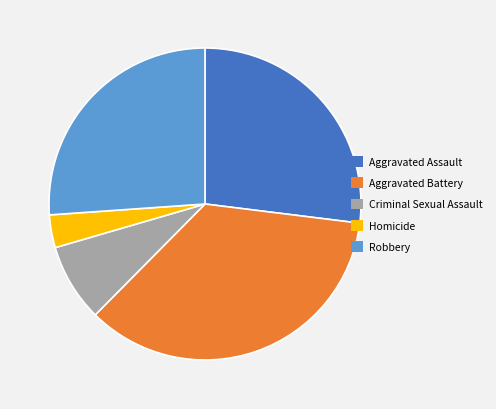

Rank the categories by value from lowest to highest.

Homicide, Criminal Sexual Assault, Robbery, Aggravated Assault, Aggravated Battery